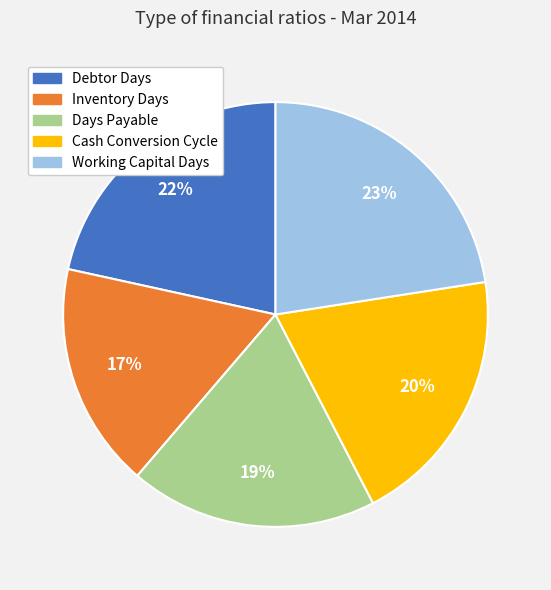

Rank the categories by value from highest to lowest.

Working Capital Days, Debtor Days, Cash Conversion Cycle, Days Payable, Inventory Days